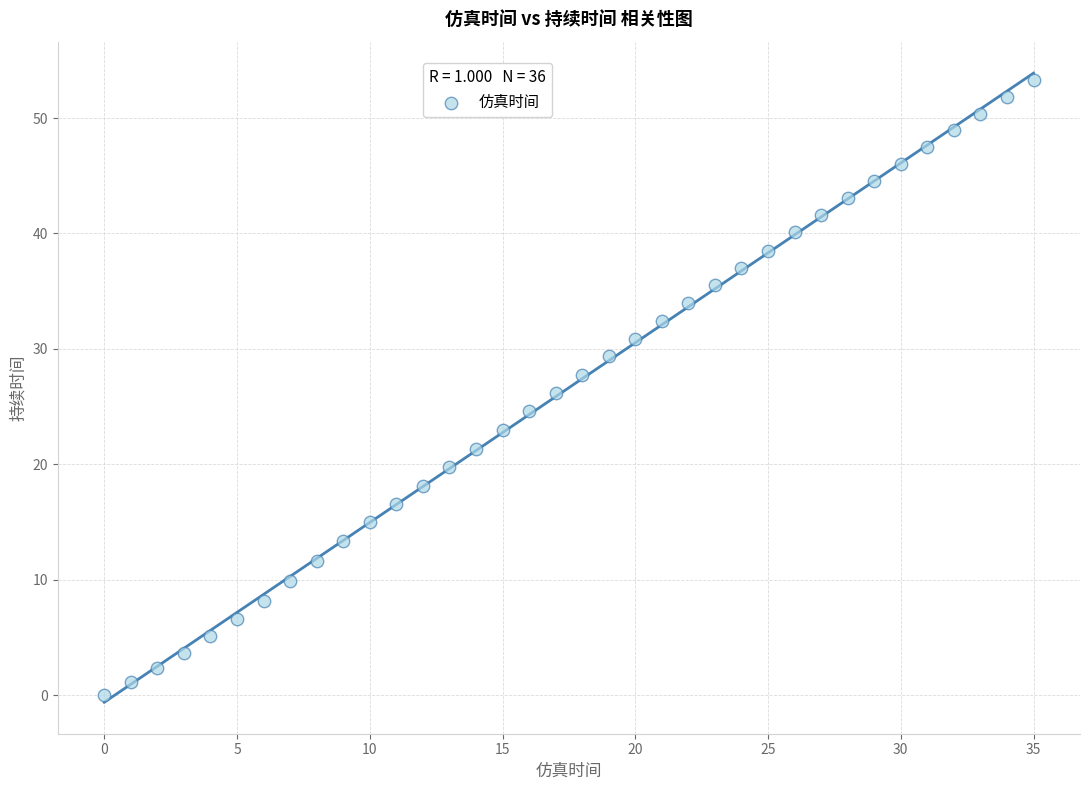

What is the range of Y values (max minus min)?

53.3